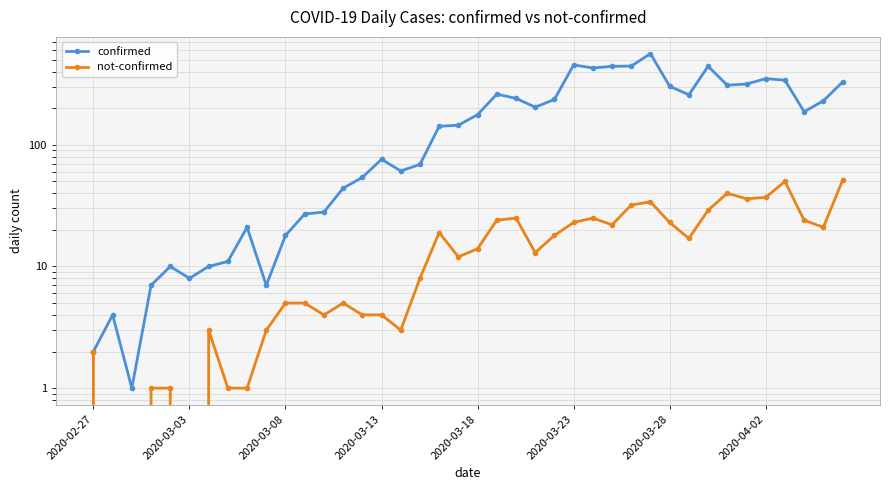

What are all the series names shown in the legend?

confirmed, not-confirmed